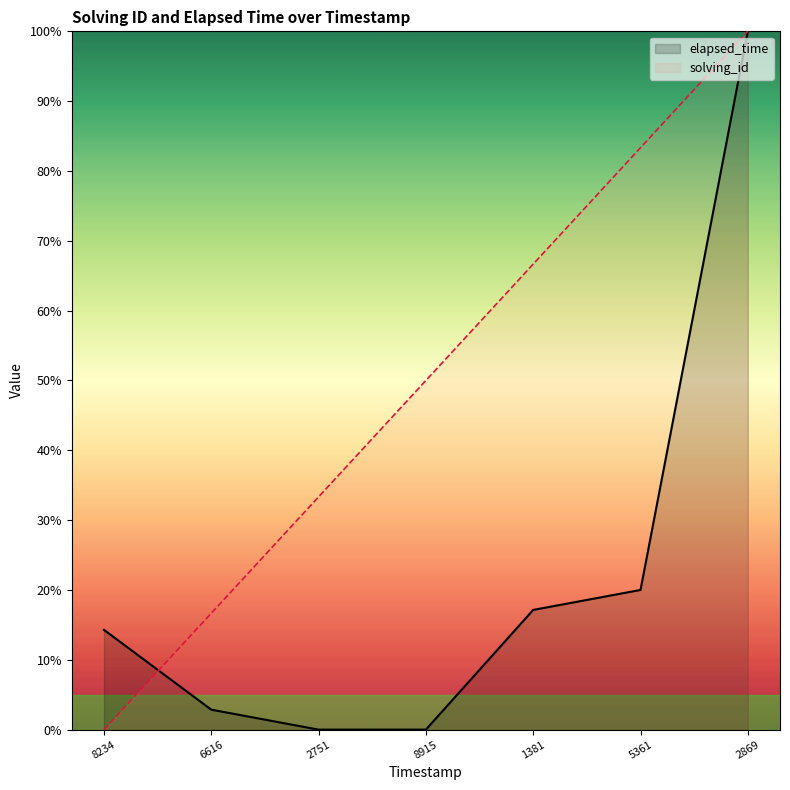

What is the sum of the solving_id values at 6616 and 8234?

16.7